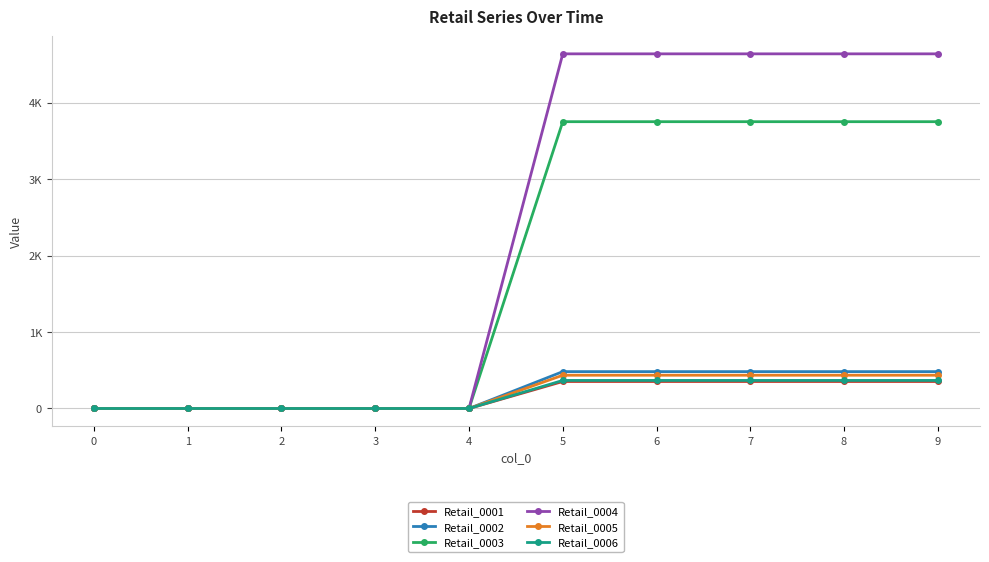

True or false: Retail_0001 has more than 1 interior local peaks.

False